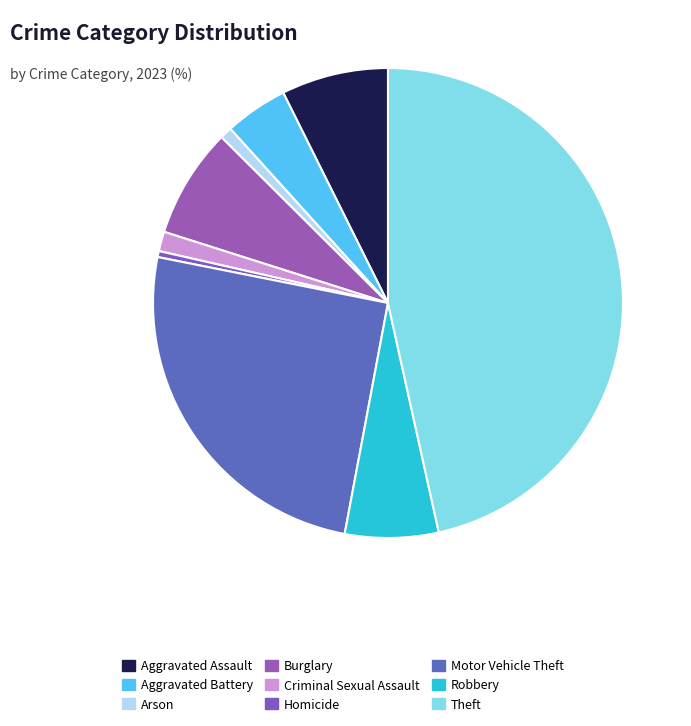

True or false: Criminal Sexual Assault accounts for 15% of the total.

False